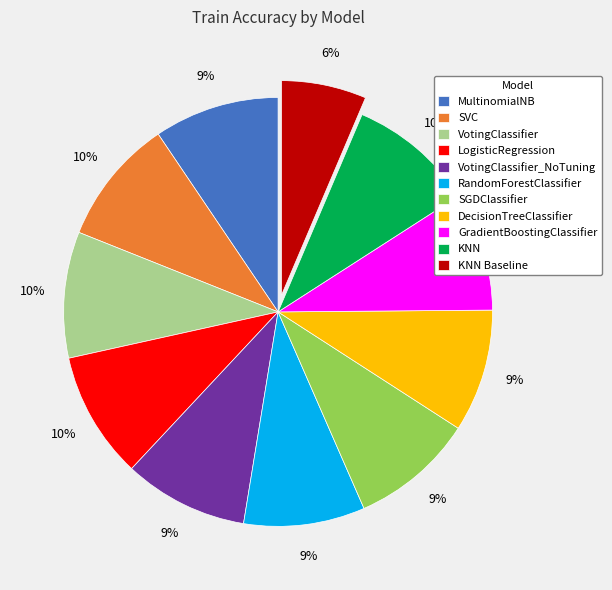

To the nearest percent, what is the average slice percentage?

9%